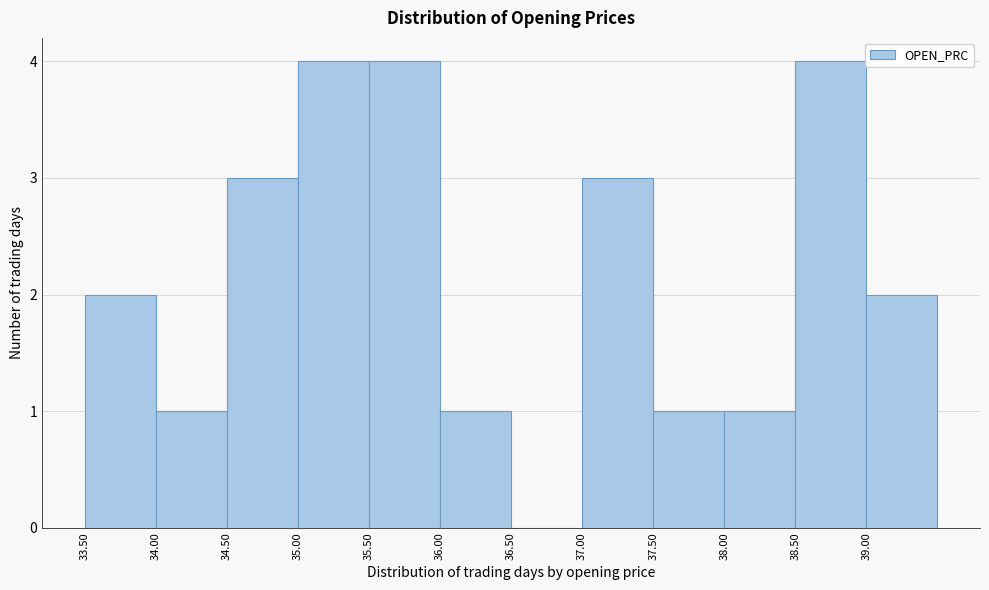

How tall is the bar that spans 35.0 to 35.5 on the x-axis? The values are not printed on the chart, so give them approximately, as read against the axis.

4